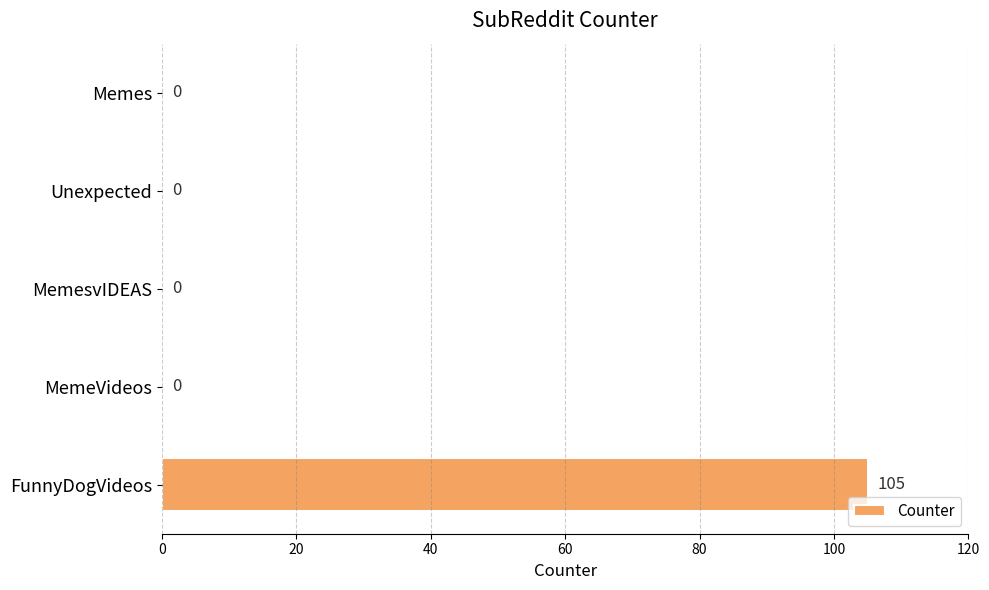

What is the sum of all values?

105